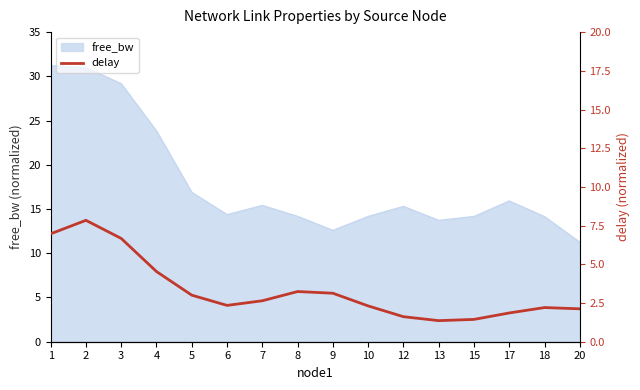

List the labels in order of value, smallest first.

13, 15, 12, 17, 20, 18, 10, 6, 7, 5, 9, 8, 4, 3, 1, 2